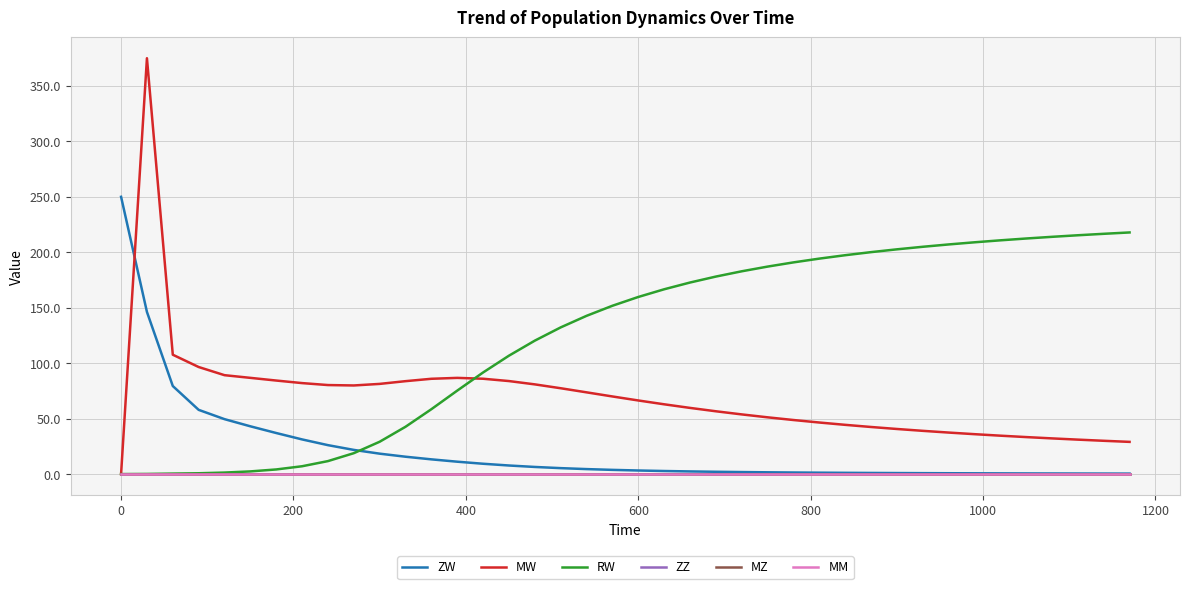

Reading right to left, transcribe all the data shown in this chart.

ZW: 0.4	0.5	0.5	0.5	0.6	0.6	0.7	0.8	0.8	0.9	1.0	1.1	1.3	1.4	1.6	1.8	2.1	2.4	2.8	3.2	3.8	4.5	5.3	6.4	7.7	9.3	11.2	13.3	15.6	18.4	21.8	26.1	31.2	37.0	43.1	49.5	57.9	79.4	146.2	250.0
MW: 29.0	30.0	31.1	32.2	33.4	34.6	36.0	37.4	39.0	40.7	42.5	44.4	46.5	48.7	51.2	53.8	56.6	59.7	62.9	66.4	70.0	73.7	77.4	80.9	83.9	86.0	86.7	85.9	83.8	81.3	79.9	80.3	82.0	84.3	86.8	89.2	96.5	107.6	375.0	0.0
RW: 217.9	216.6	215.3	213.9	212.4	210.8	209.0	207.0	204.9	202.6	200.1	197.3	194.3	190.9	187.1	182.8	178.1	172.7	166.6	159.7	151.8	142.7	132.2	120.3	106.8	91.6	75.3	58.5	42.6	29.1	18.8	11.7	7.0	4.2	2.4	1.4	0.7	0.4	0.1	0.0
ZZ: 0.0	0.0	0.0	0.0	0.0	0.0	0.0	0.0	0.0	0.0	0.0	0.0	0.0	0.0	0.0	0.0	0.0	0.0	0.0	0.0	0.0	0.0	0.0	0.0	0.0	0.0	0.0	0.0	0.0	0.0	0.0	0.0	0.0	0.0	0.0	0.0	0.0	0.0	0.0	0.0
MZ: 0.0	0.0	0.0	0.0	0.0	0.0	0.0	0.0	0.0	0.0	0.0	0.0	0.0	0.0	0.0	0.0	0.0	0.0	0.0	0.0	0.0	0.0	0.0	0.0	0.0	0.0	0.0	0.0	0.0	0.0	0.0	0.0	0.0	0.0	0.0	0.0	0.0	0.0	0.0	0.0
MM: 0.0	0.0	0.0	0.0	0.0	0.0	0.0	0.0	0.0	0.0	0.0	0.0	0.0	0.0	0.0	0.0	0.0	0.0	0.0	0.0	0.0	0.0	0.0	0.0	0.0	0.0	0.0	0.0	0.0	0.0	0.0	0.0	0.0	0.0	0.0	0.0	0.0	0.0	0.0	0.0